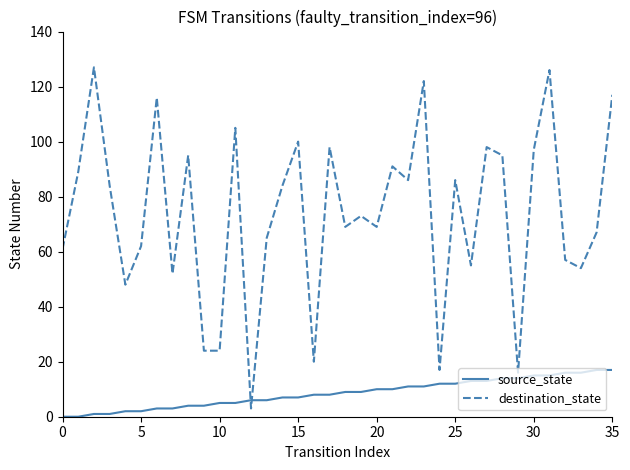

Count the number of data series in this chart.

2